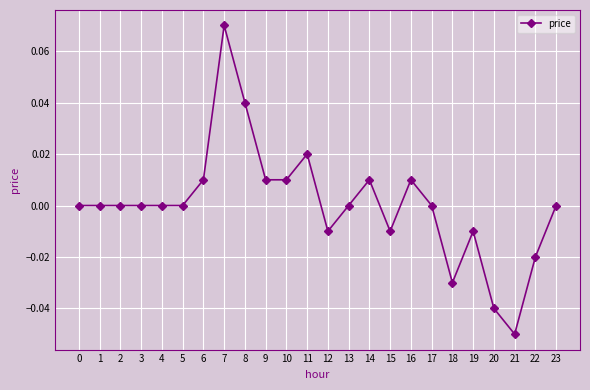

True or false: there are more than 2 points higher than both neighbors.

True